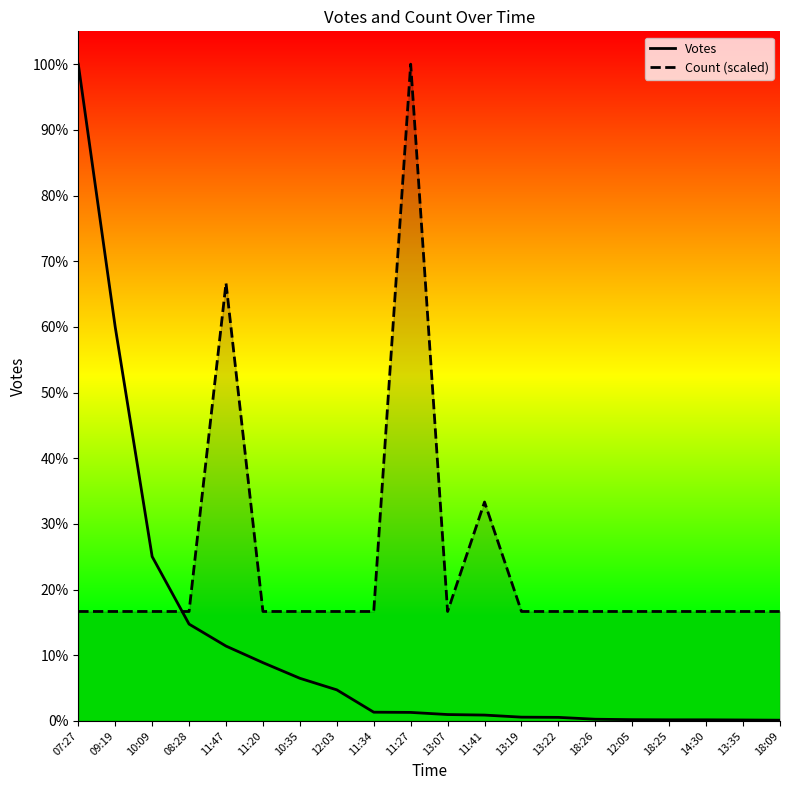

Which category has the lowest value in the Count (scaled) series?

07:27